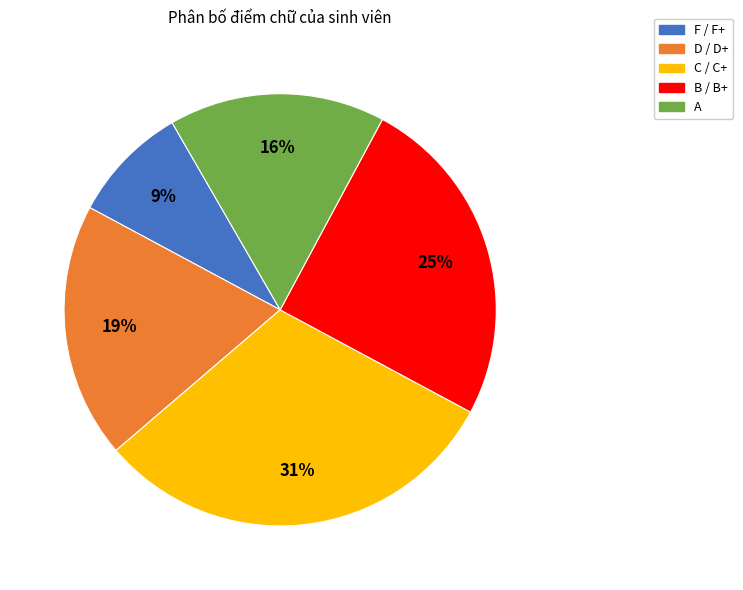

Is the sum of F / F+ and D / D+ greater than half?

No